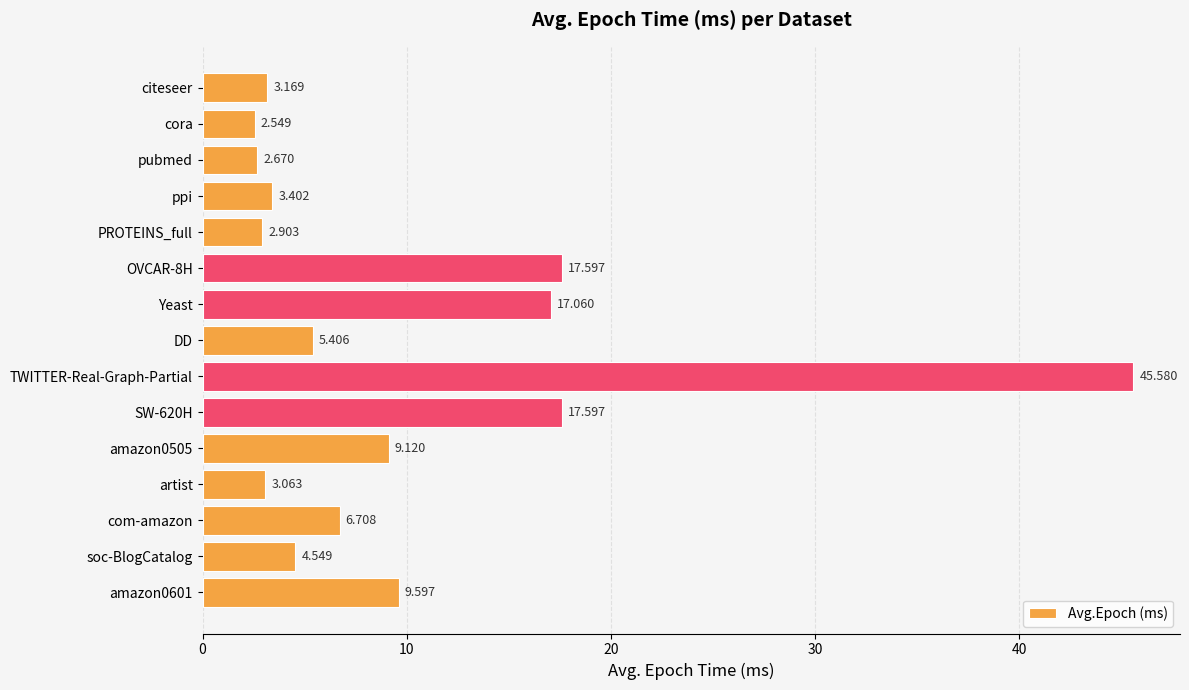

What is the label of the 5th bar from the top?

PROTEINS_full